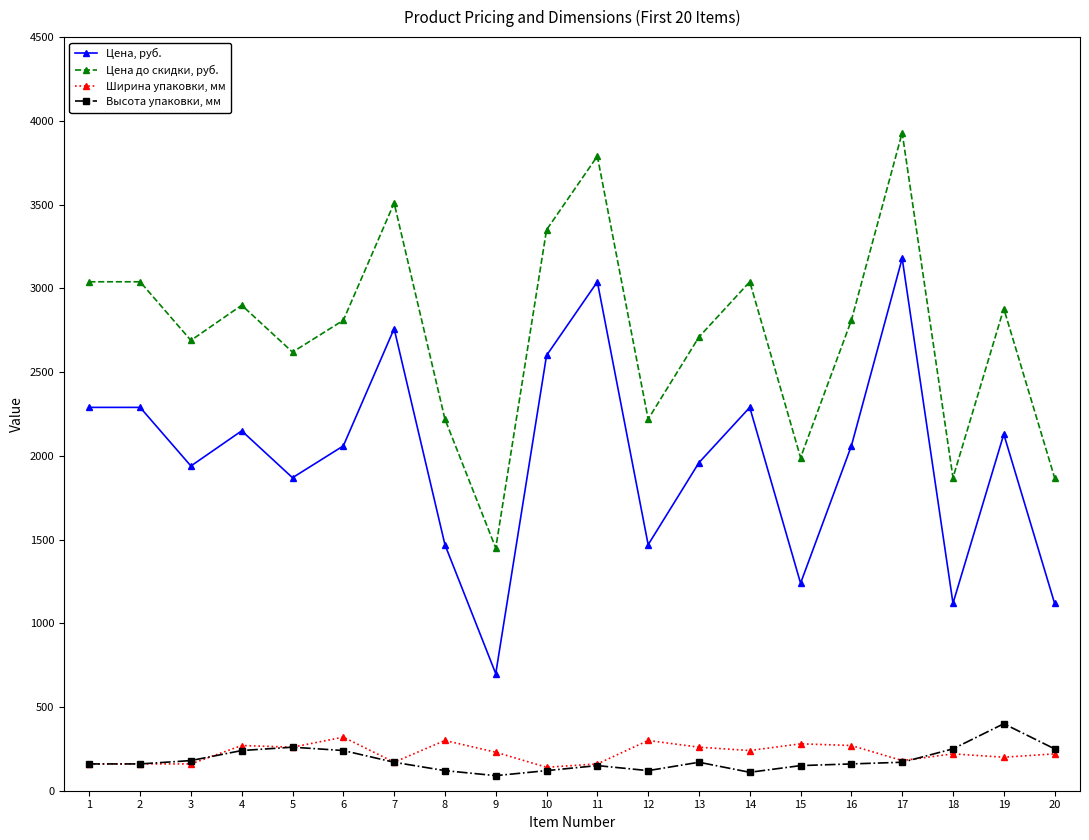

Rank the series at 10 from lowest to highest value.

Высота упаковки, мм, Ширина упаковки, мм, Цена, руб., Цена до скидки, руб.